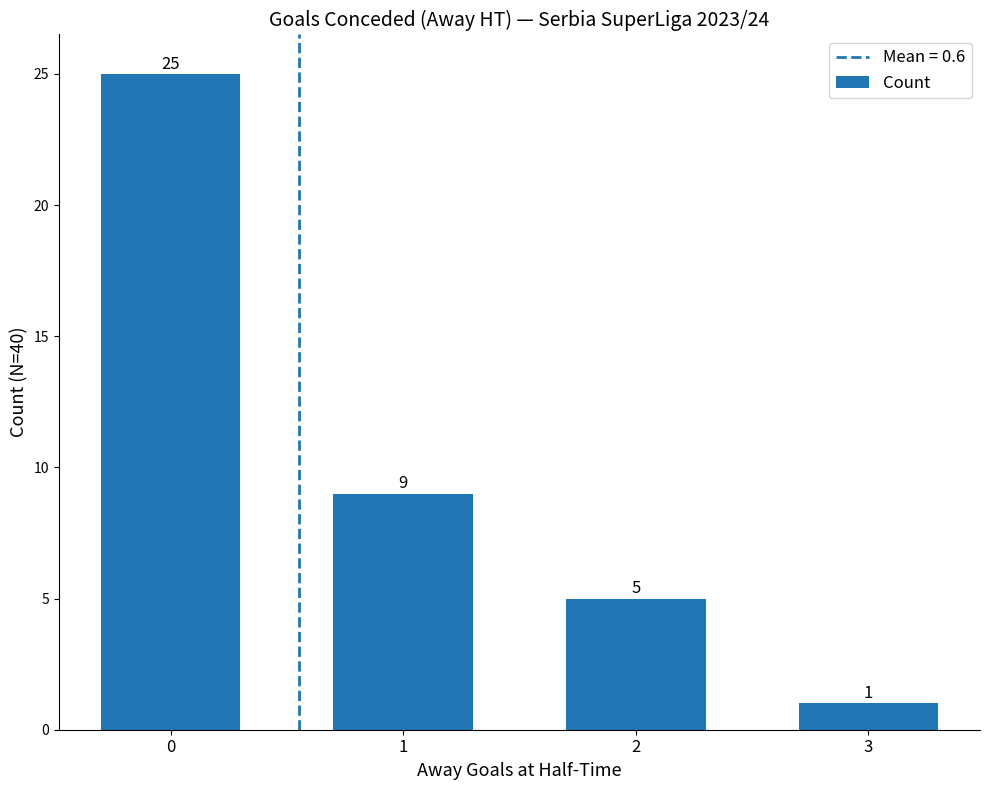

What is the value of the 2nd bar from the left?

9